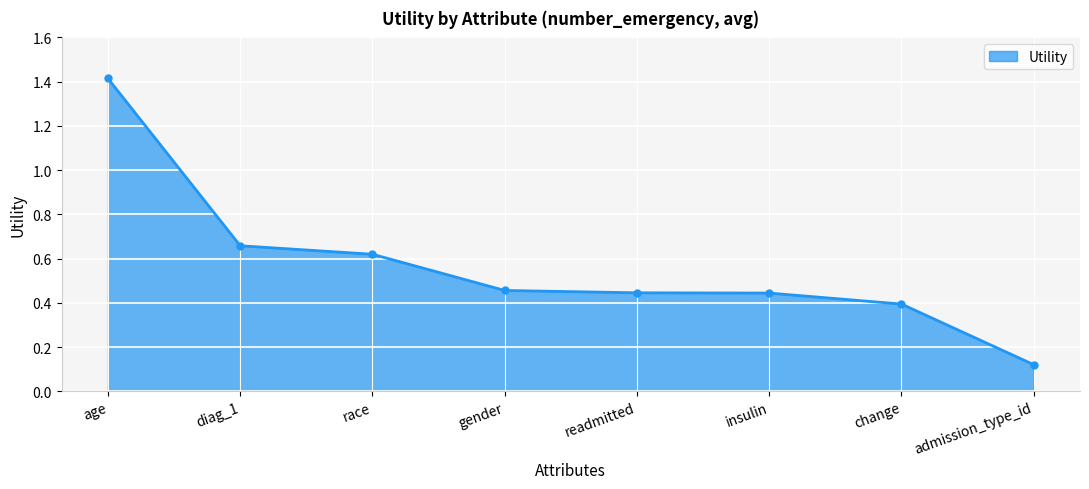

What is the label of the 7th point from the right?

diag_1